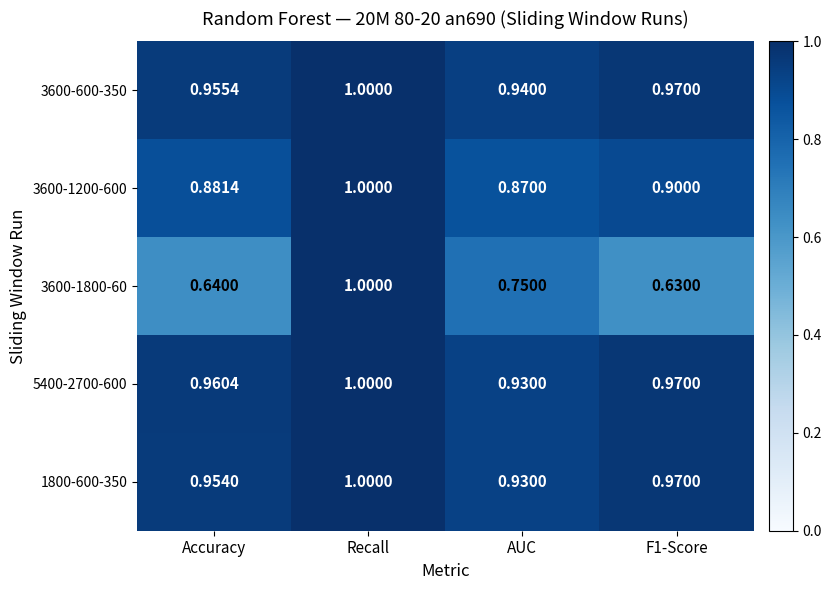

Is the value of 3600-600-350 at Recall greater than the value of 3600-1200-600 at AUC?

Yes